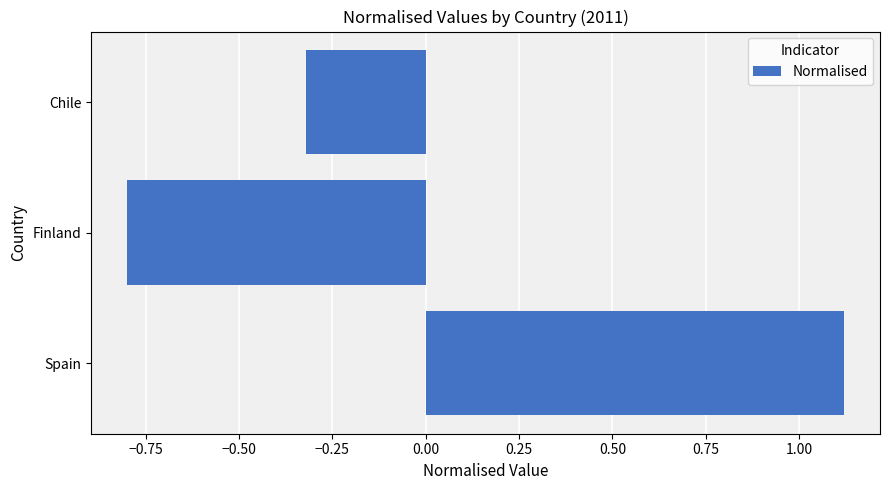

At which label is the value closest to 0?

Chile